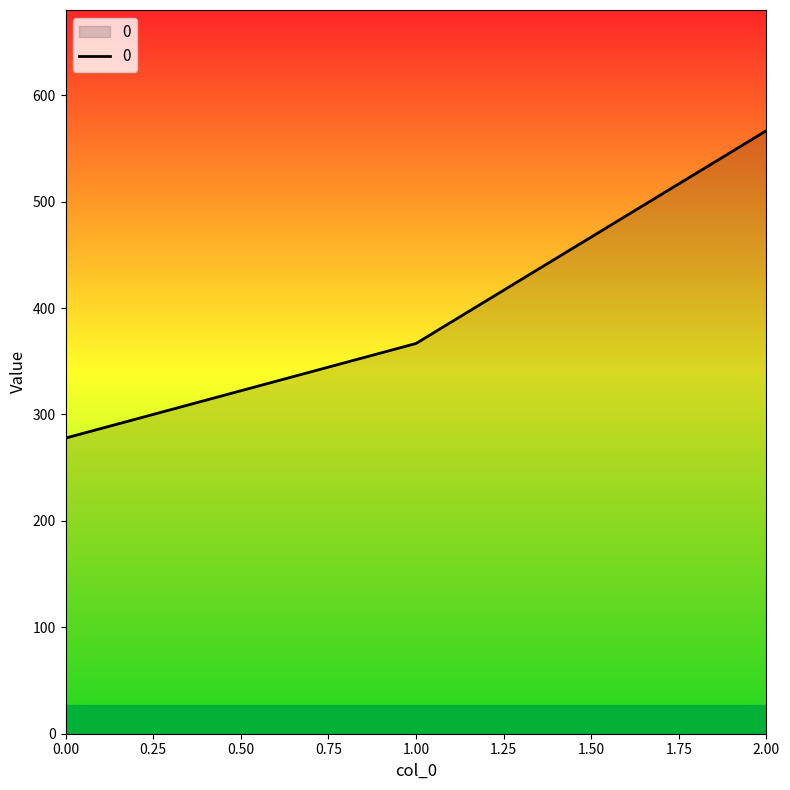

List the labels in order of value, smallest first.

0.00, 1.00, 2.00